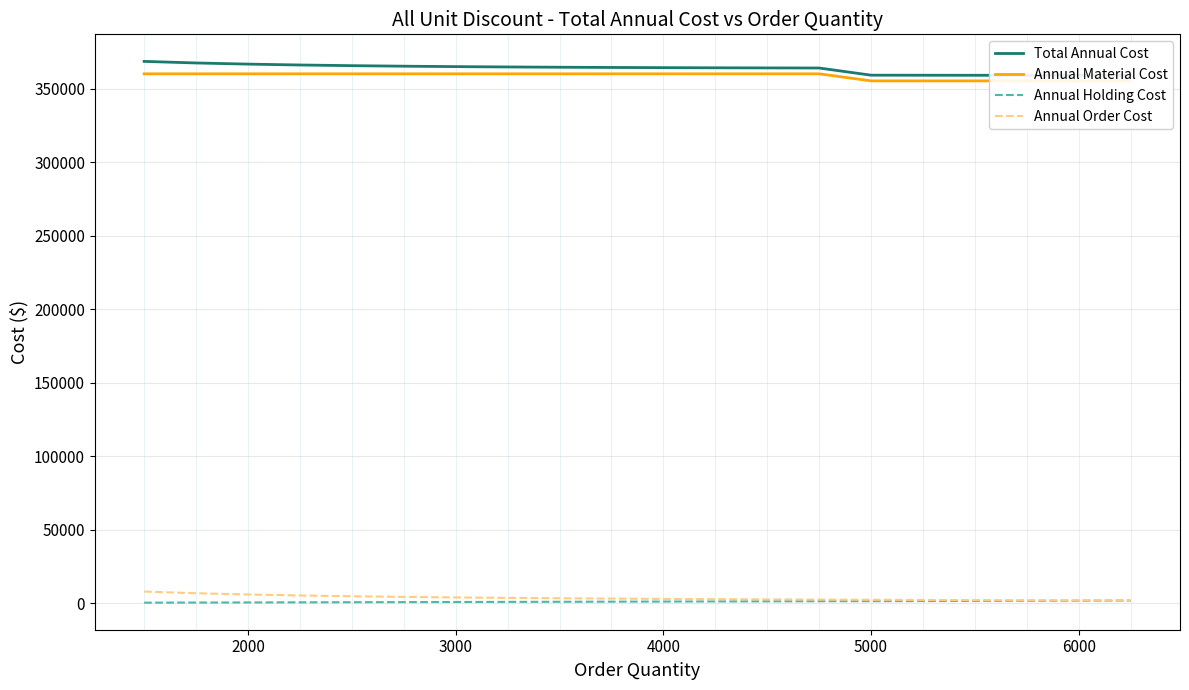

Reading left to right, extract all data points from this chart.

Total Annual Cost: 368450.0	367382.1	366600.0	366008.3	365550.0	365188.6	364900.0	364667.3	364478.6	364325.0	364200.0	364098.5	364016.7	363951.3	359080.0	359039.7	359009.8	358989.0	358976.0	358970.0
Annual Material Cost: 360000.0	360000.0	360000.0	360000.0	360000.0	360000.0	360000.0	360000.0	360000.0	360000.0	360000.0	360000.0	360000.0	360000.0	355200.0	355200.0	355200.0	355200.0	355200.0	355200.0
Annual Holding Cost: 450.0	525.0	600.0	675.0	750.0	825.0	900.0	975.0	1050.0	1125.0	1200.0	1275.0	1350.0	1425.0	1480.0	1554.0	1628.0	1702.0	1776.0	1850.0
Annual Order Cost: 8000.0	6857.1	6000.0	5333.3	4800.0	4363.6	4000.0	3692.3	3428.6	3200.0	3000.0	2823.5	2666.7	2526.3	2400.0	2285.7	2181.8	2087.0	2000.0	1920.0